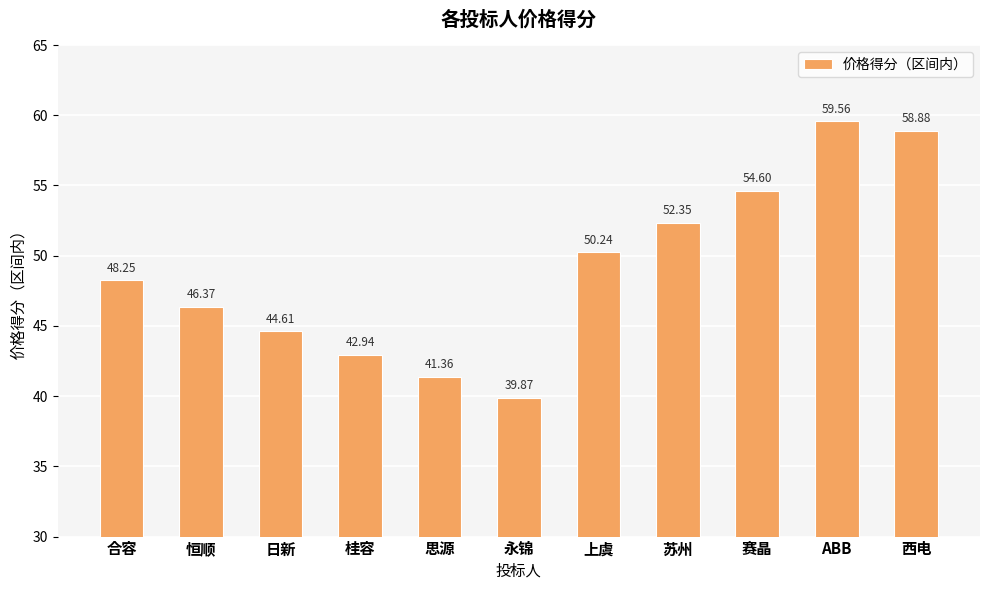

What is the greatest value displayed?

59.6